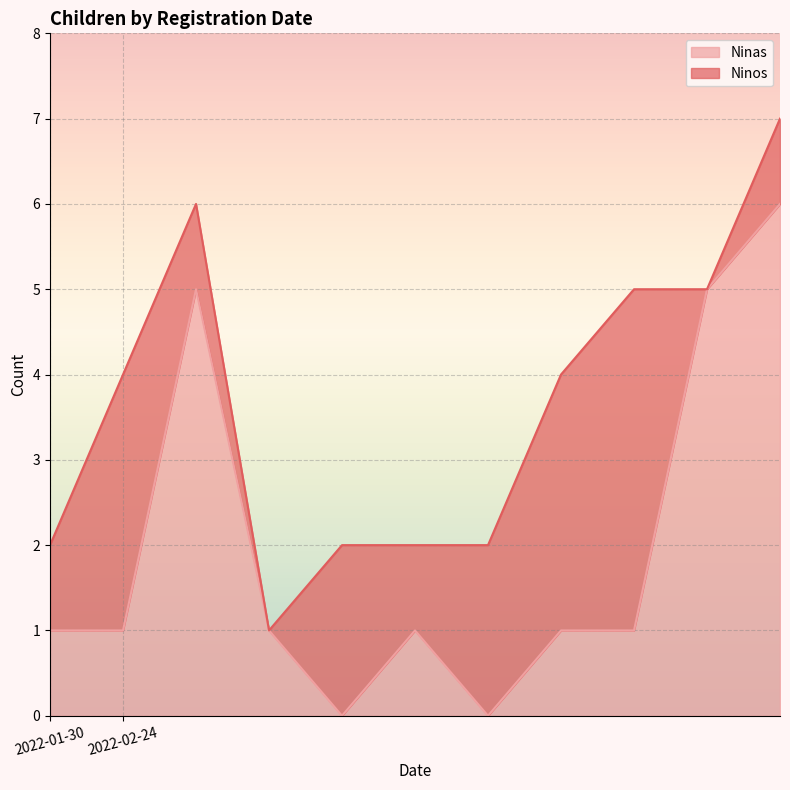

Where is the first local minimum?

2022-02-24